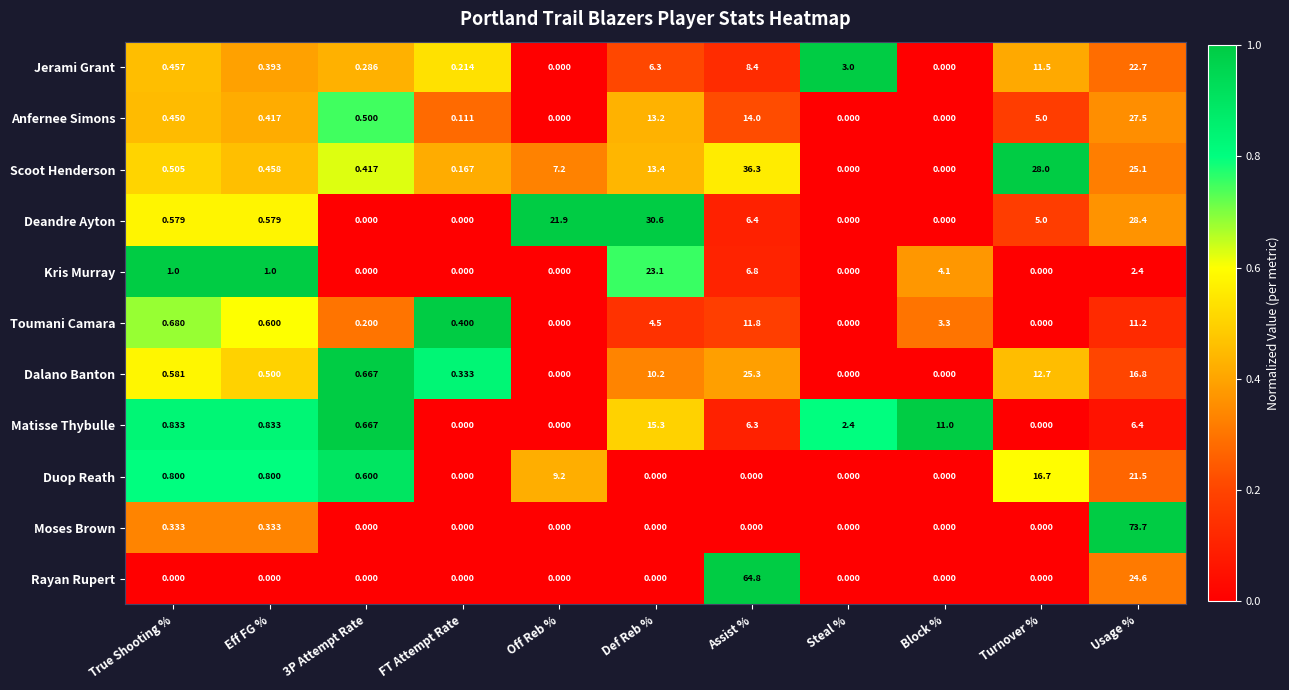

Which series has the largest total across all categories?

Scoot Henderson